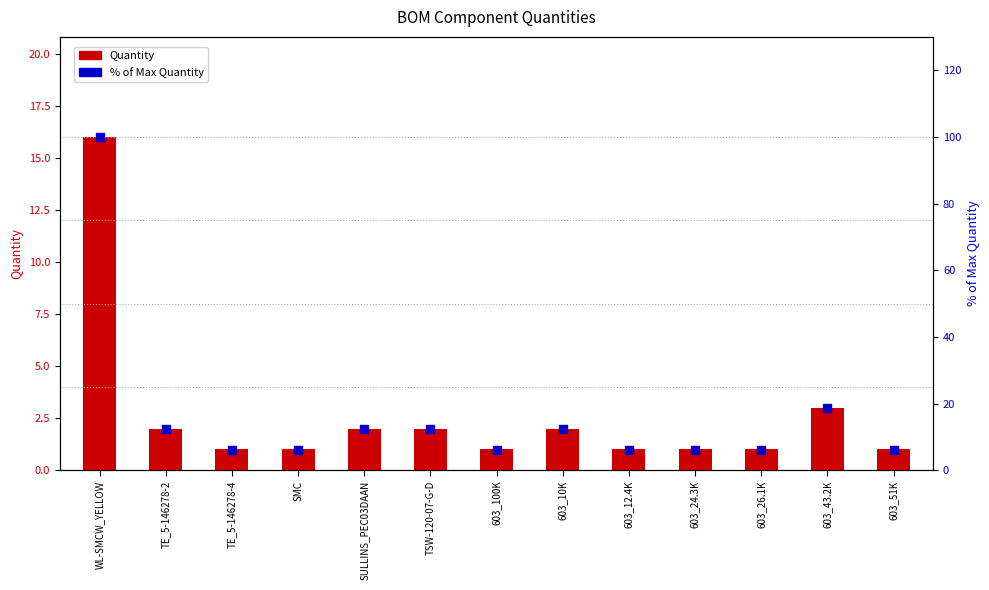

At how many categories does at least one series exceed 86?

1